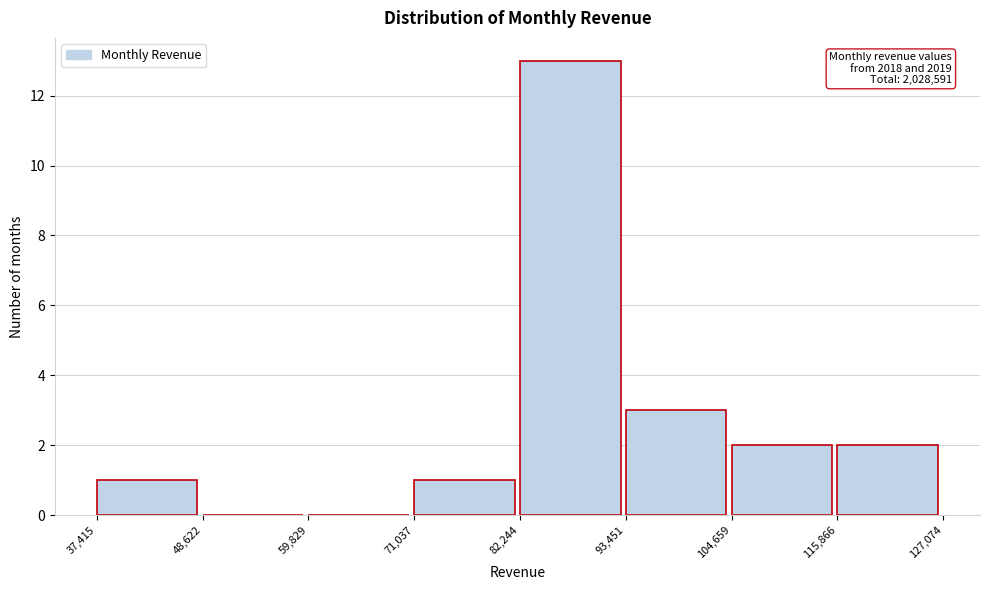

Over which range of the x-axis is the bar tallest?

82,244 to 93,451